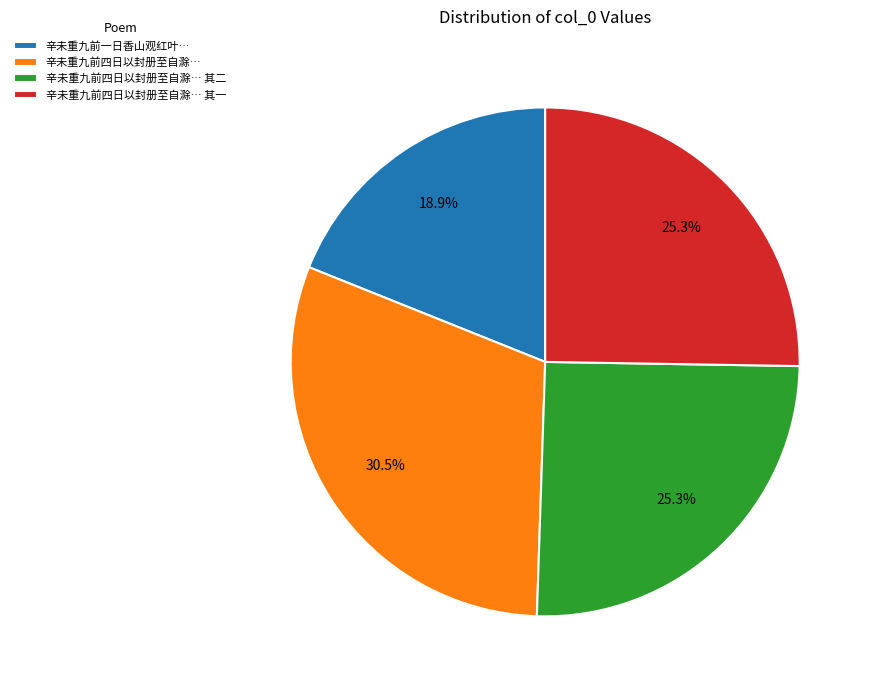

Approximately how many times larger is the value at 辛未重九前四日以封册至自滁… compared to 辛未重九前四日以封册至自滁… 其二?

1.2